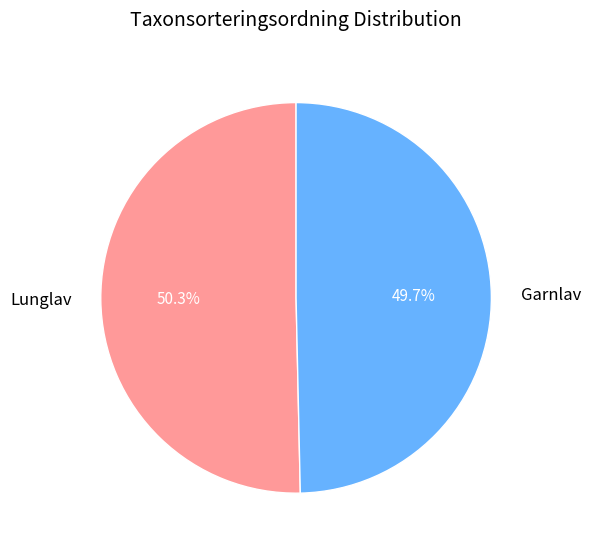

Is the sum of Garnlav and Lunglav greater than half?

Yes